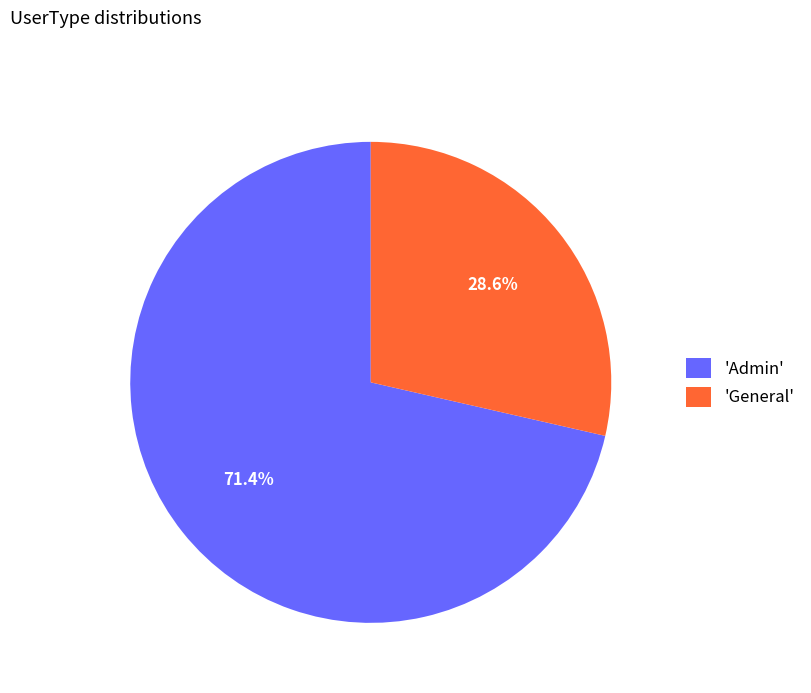

Does 'General' represent more than half of the total?

No